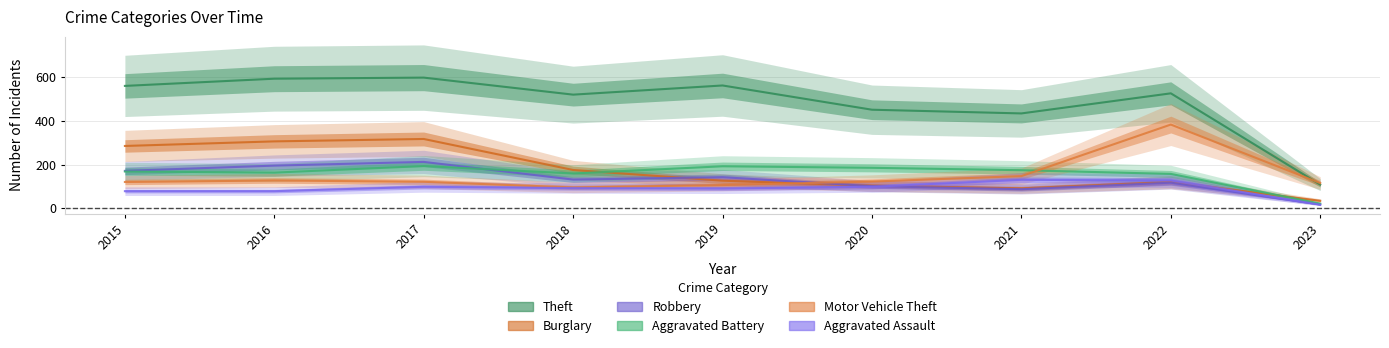

How many interior local peaks does the Motor Vehicle Theft series have?

2